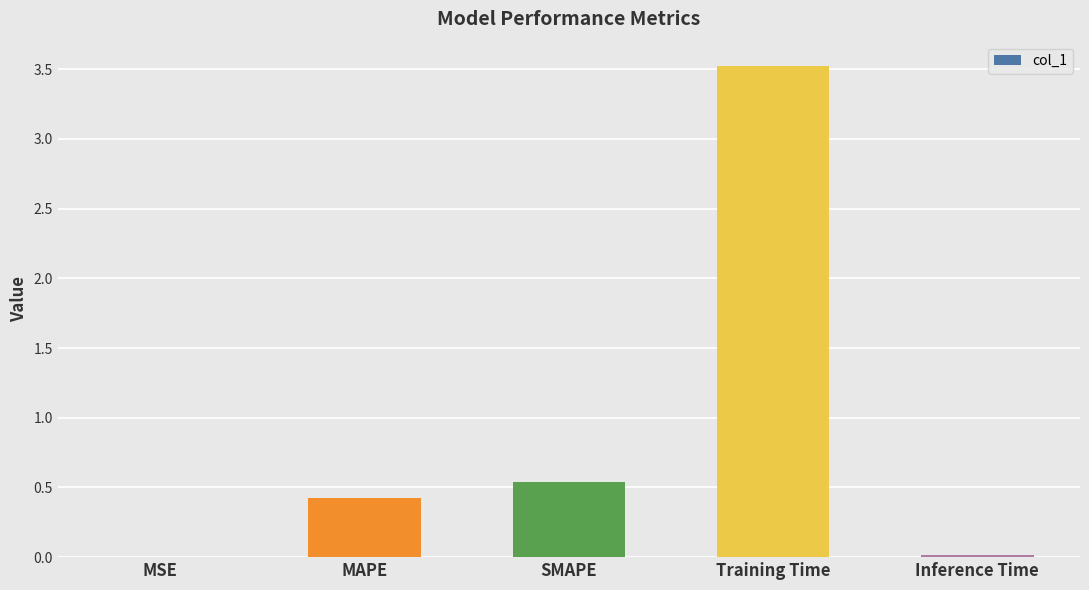

What is the change in value from MAPE to Training Time?

+3.1